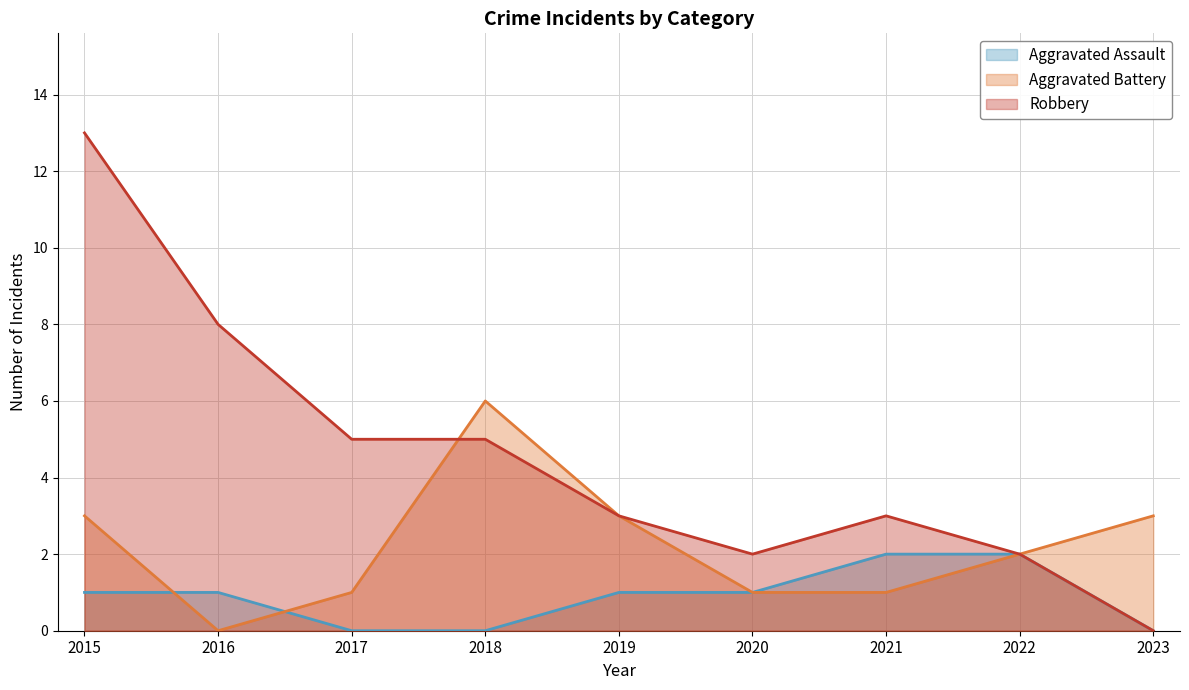

List the series in order of their overall mean, highest first.

Robbery, Aggravated Battery, Aggravated Assault